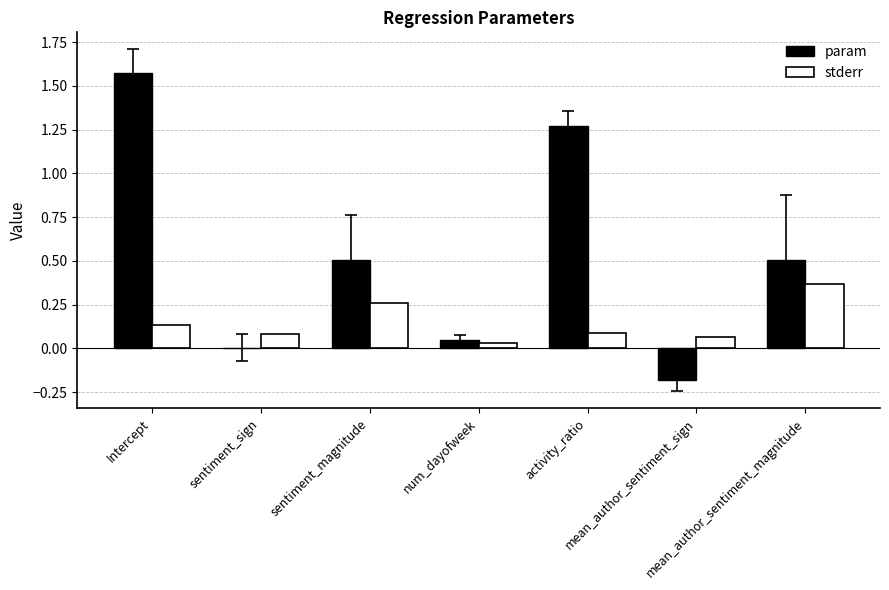

Which series has the largest total across all categories?

param